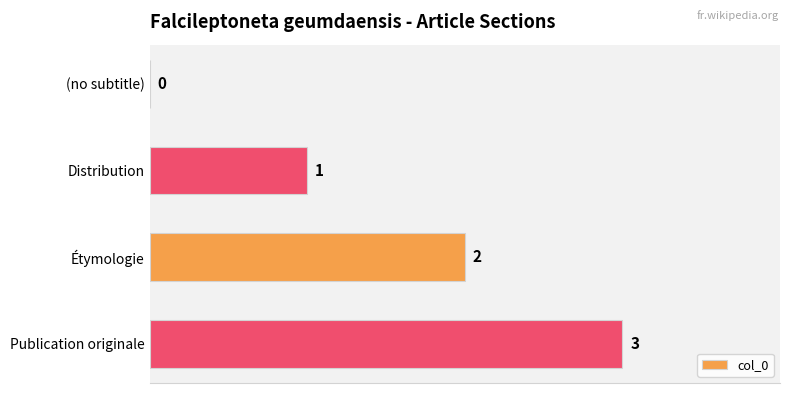

The value at Étymologie is 2. True or false?

True